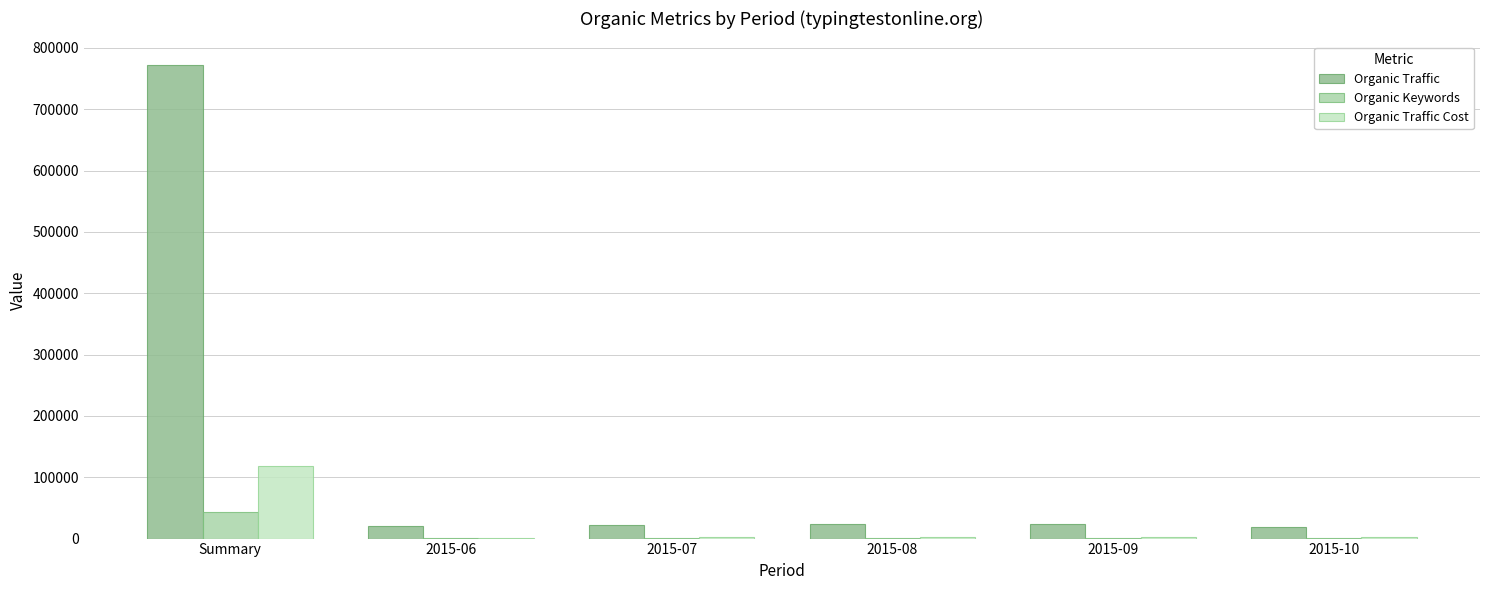

The value of Organic Traffic Cost at 2015-07 is 2582. True or false?

True